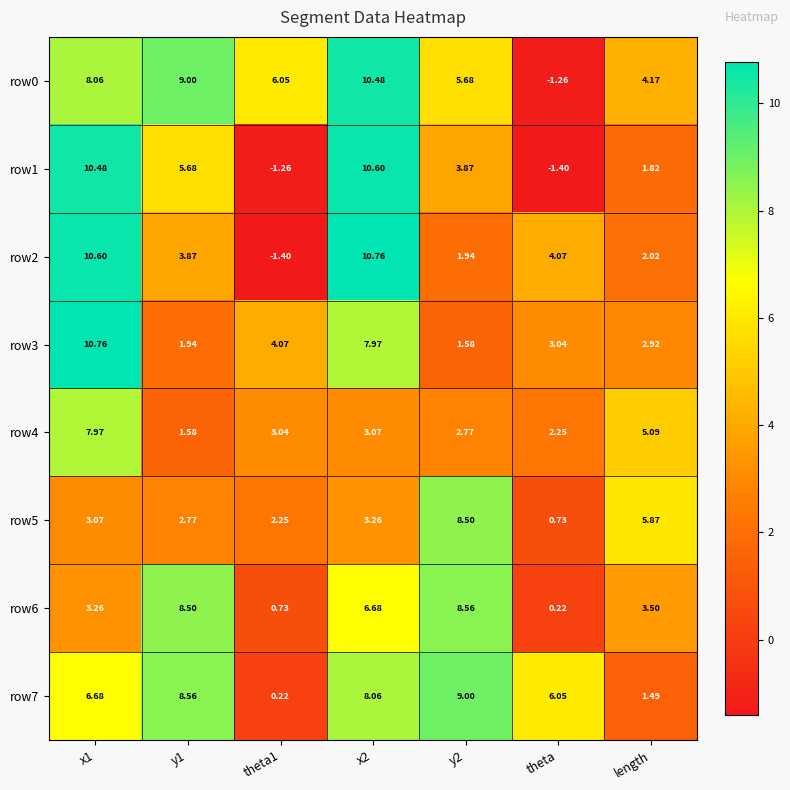

What is the difference between the highest and lowest values at x2?

7.7